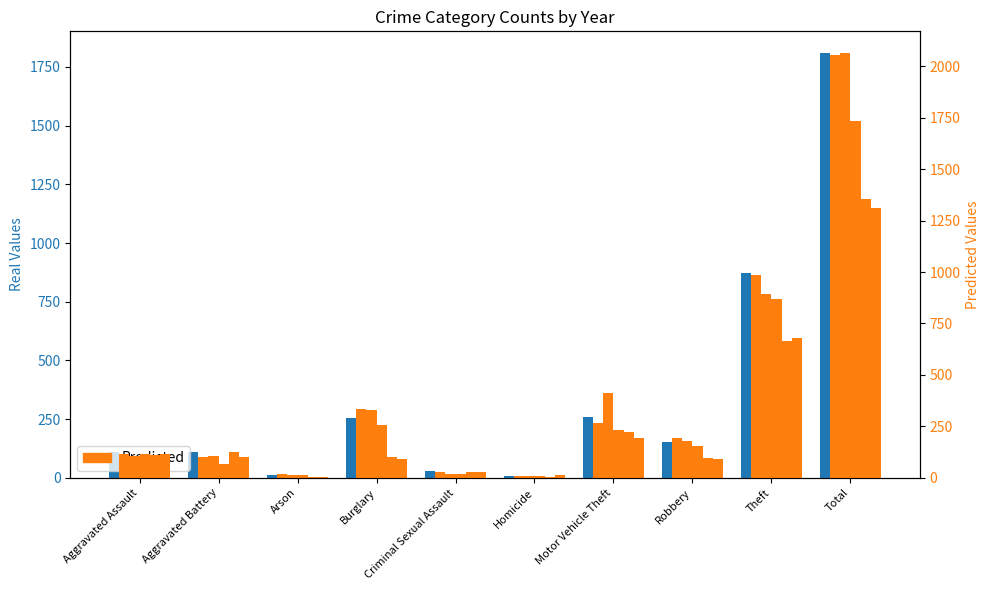

Is the value of 2021 at Theft greater than the value of 2017 at Motor Vehicle Theft?

Yes